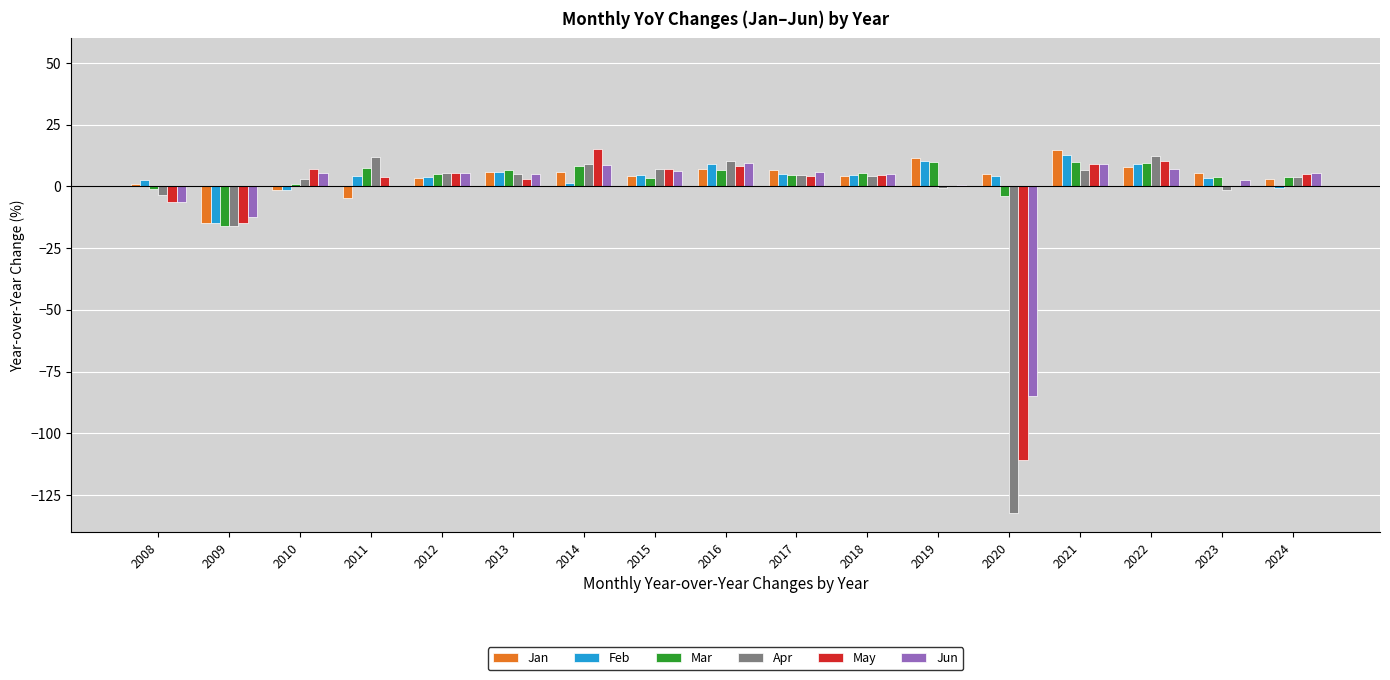

The Apr series shows -1.3 at 2023. True or false?

True